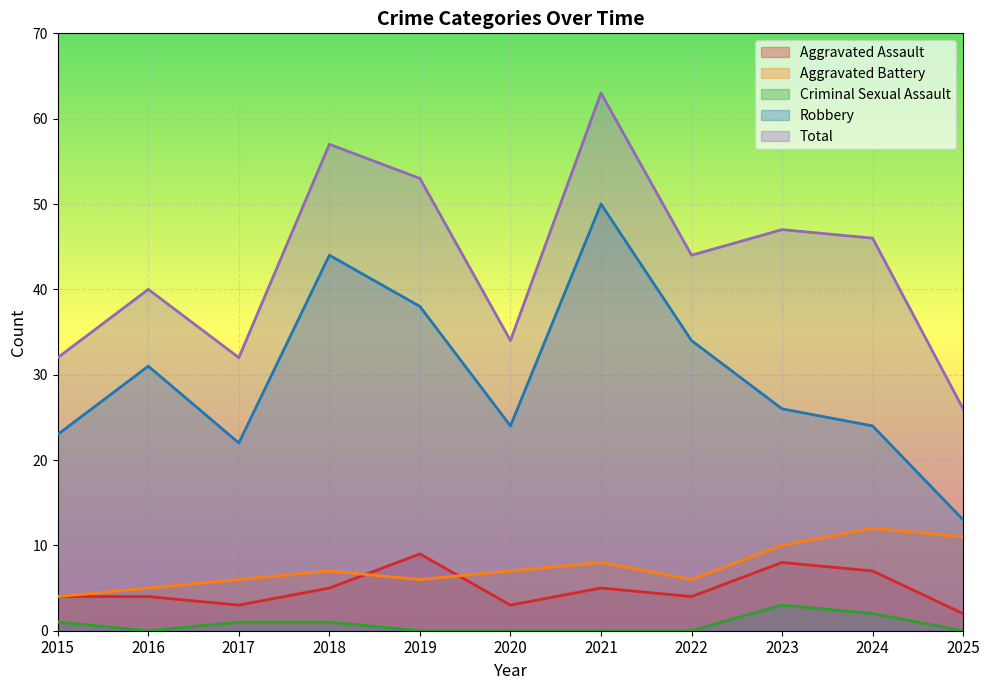

True or false: Robbery and Aggravated Battery intersect in this chart.

False